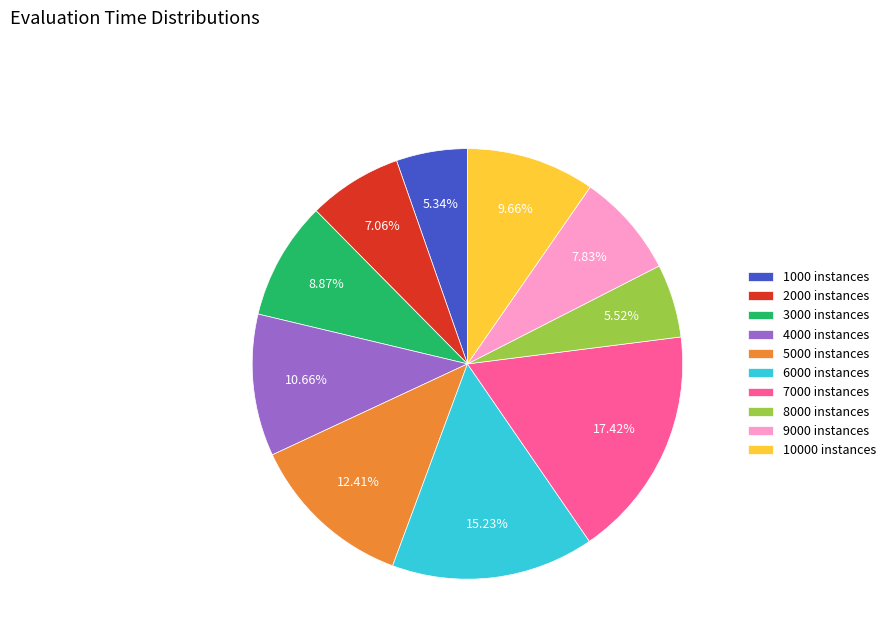

Which category has the biggest portion of the pie?

7000 instances